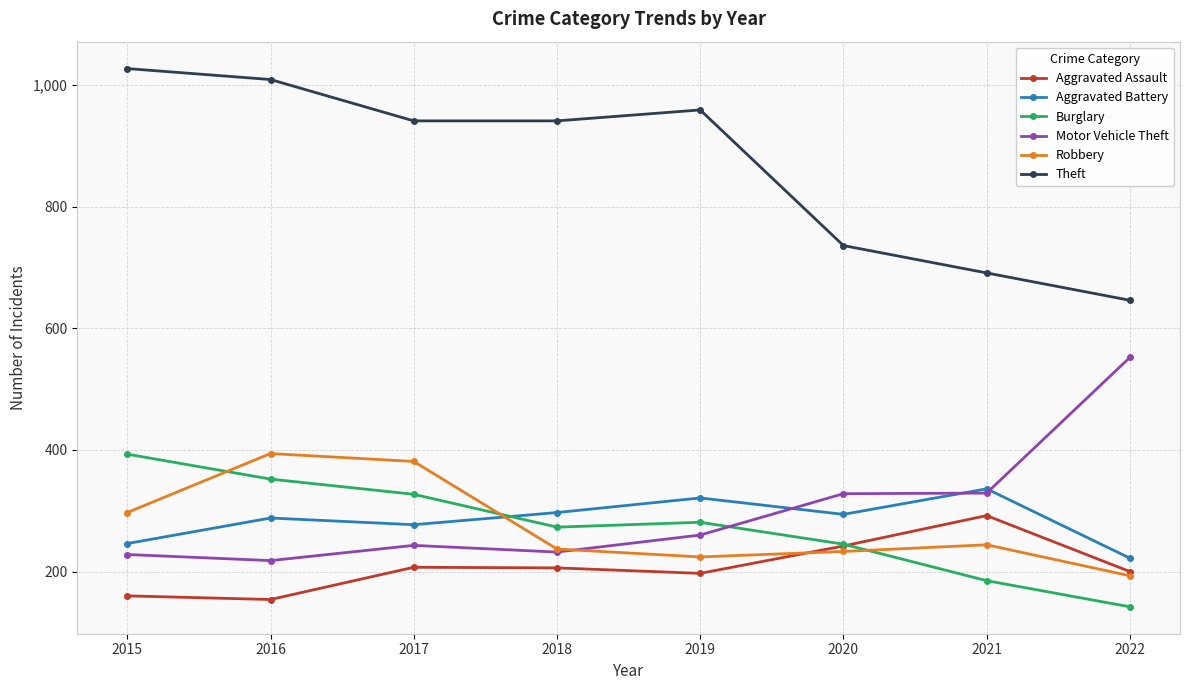

Which series ends up on top after the final intersection of Aggravated Battery and Robbery?

Aggravated Battery